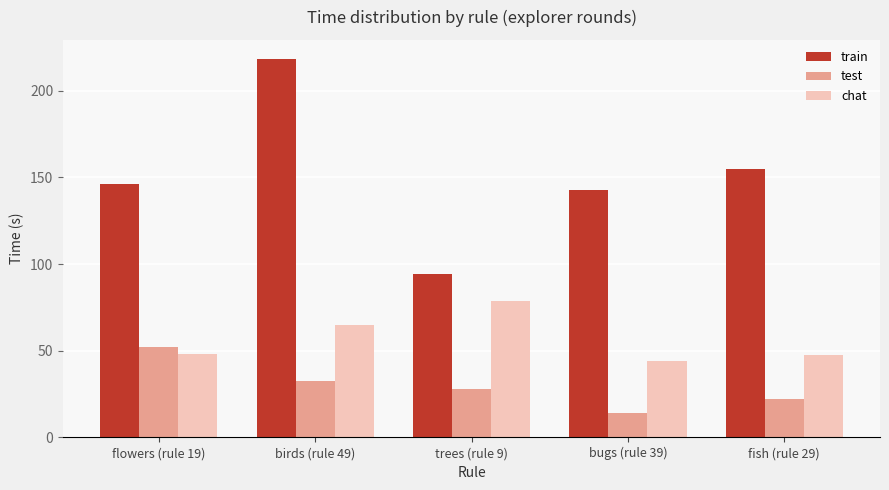

What is the total value across all series at trees (rule 9)?

201.1